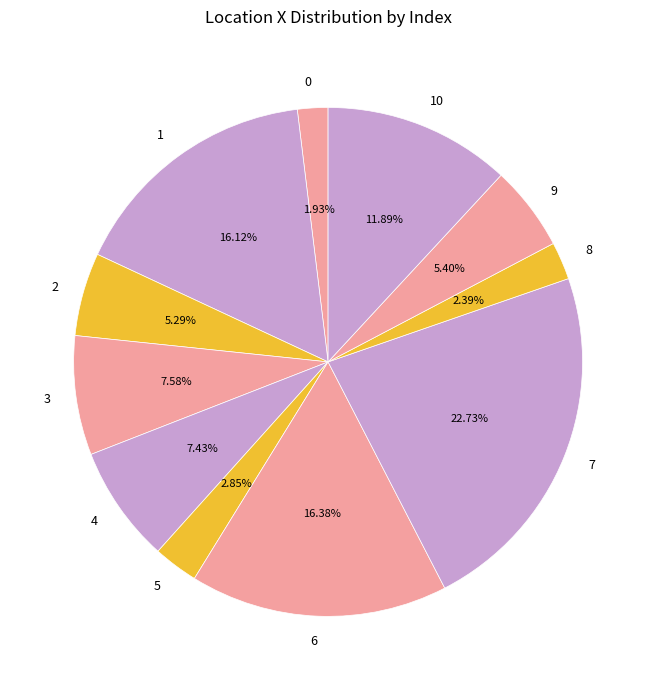

True or false: 3 accounts for 8% of the total.

True